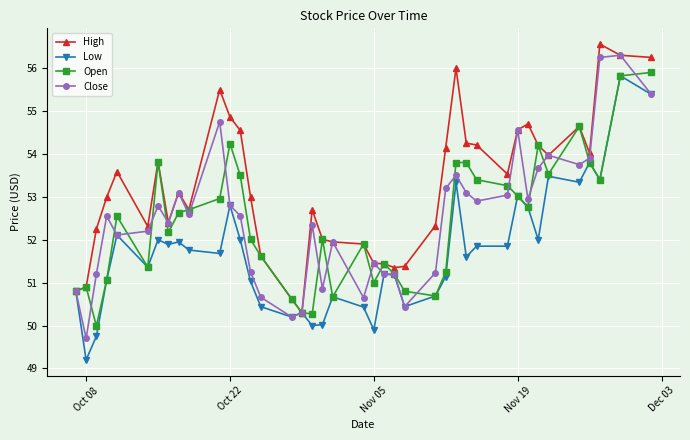

What is the minimum value for Close?

49.7